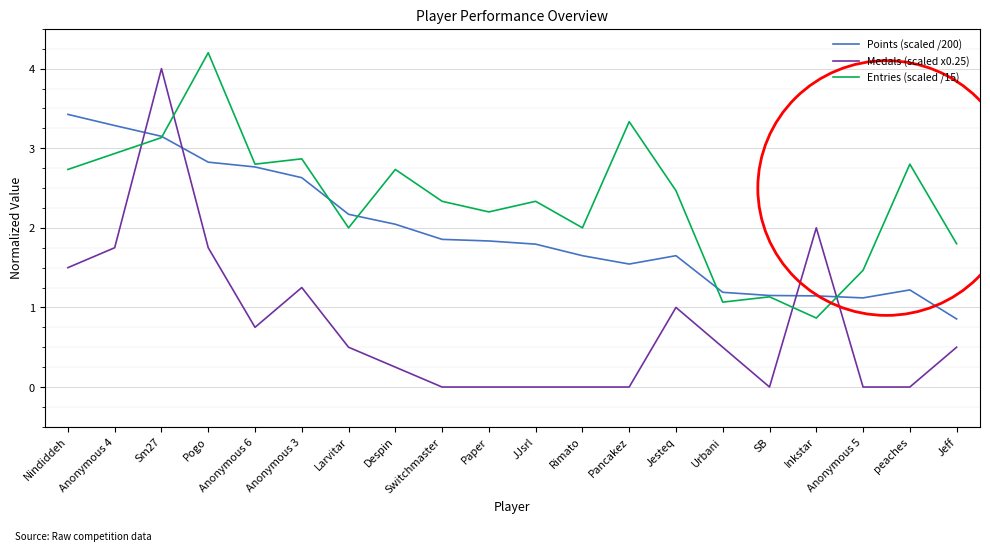

Is it true that Medals (scaled x0.25) equals 0.5 at Nindiddeh?

False